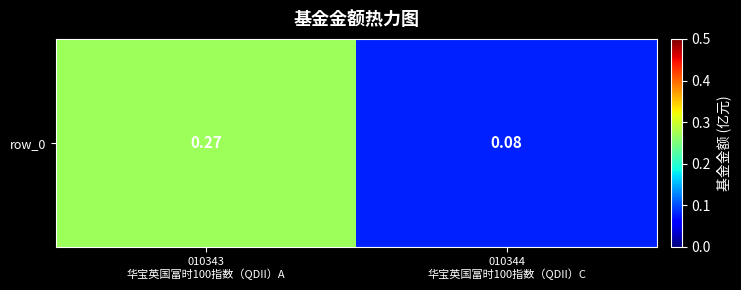

The chart shows a value of 0.1 at 010344
华宝英国富时100指数（QDII）C. True or false?

True